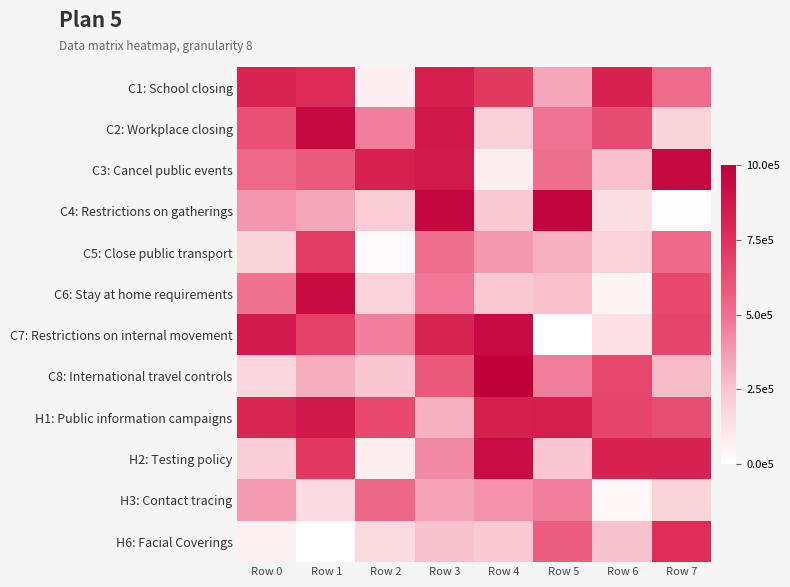

At Row 2, list the series in order from largest to smallest.

C3: Cancel public events, H1: Public information campaigns, H3: Contact tracing, C2: Workplace closing, C7: Restrictions on internal movement, C8: International travel controls, C4: Restrictions on gatherings, C6: Stay at home requirements, H6: Facial Coverings, H2: Testing policy, C1: School closing, C5: Close public transport